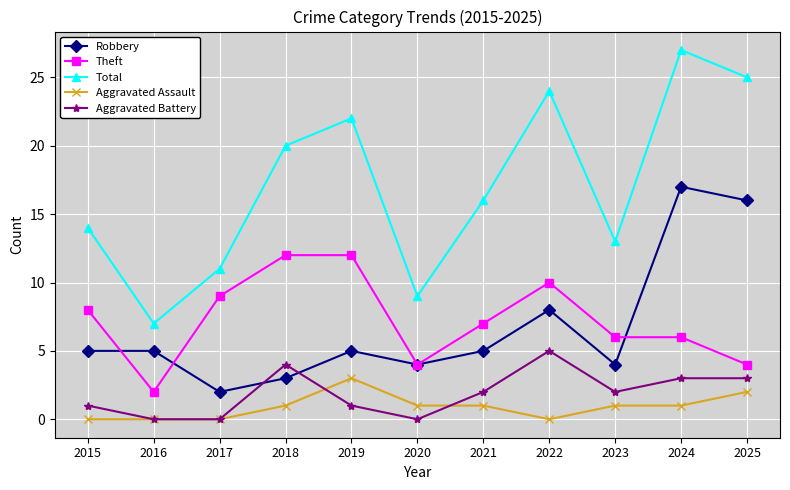

Which category has the lowest value in the Robbery series?

2017